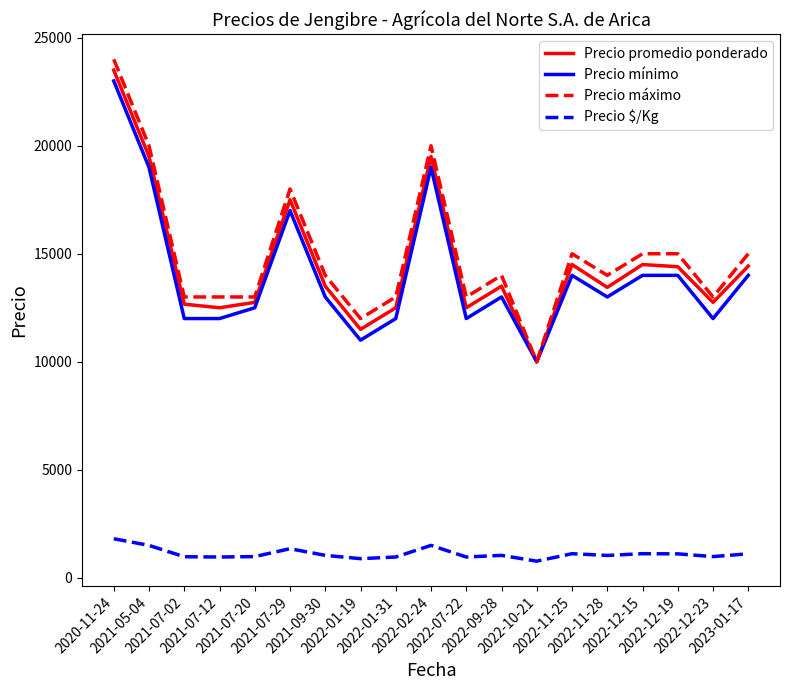

At which label does Precio promedio ponderado reach its minimum?

2022-10-21